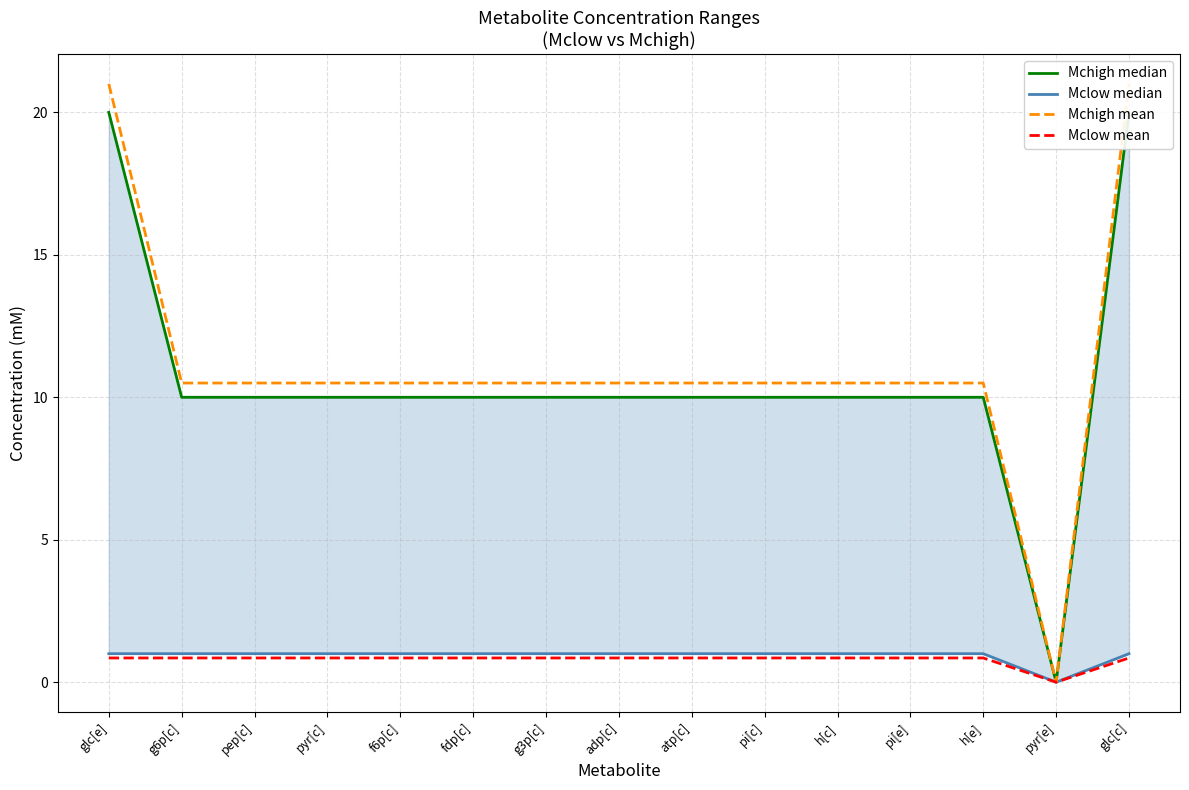

True or false: Mclow median and Mclow mean cross at least once.

False